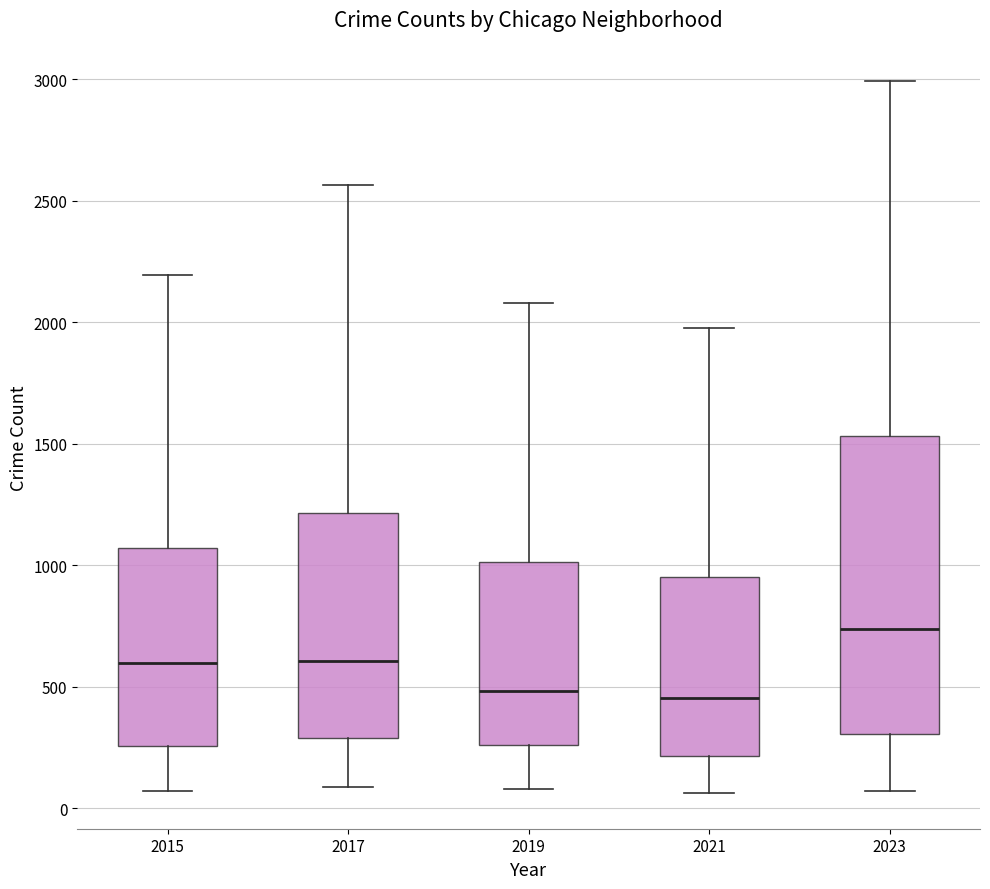

Reading left to right, transcribe this box plot: for each box, give where its median line is, the range the box spans, and where its two whiskers end, as read against the y-axis. The values are not printed on the chart, so give them approximately, as read against the axis.

2015: median 600, box 250 to 1050, whiskers 50 to 2200
2017: median 600, box 300 to 1200, whiskers 100 to 2550
2019: median 500, box 250 to 1000, whiskers 100 to 2100
2021: median 450, box 200 to 950, whiskers 50 to 1950
2023: median 750, box 300 to 1550, whiskers 50 to 3000